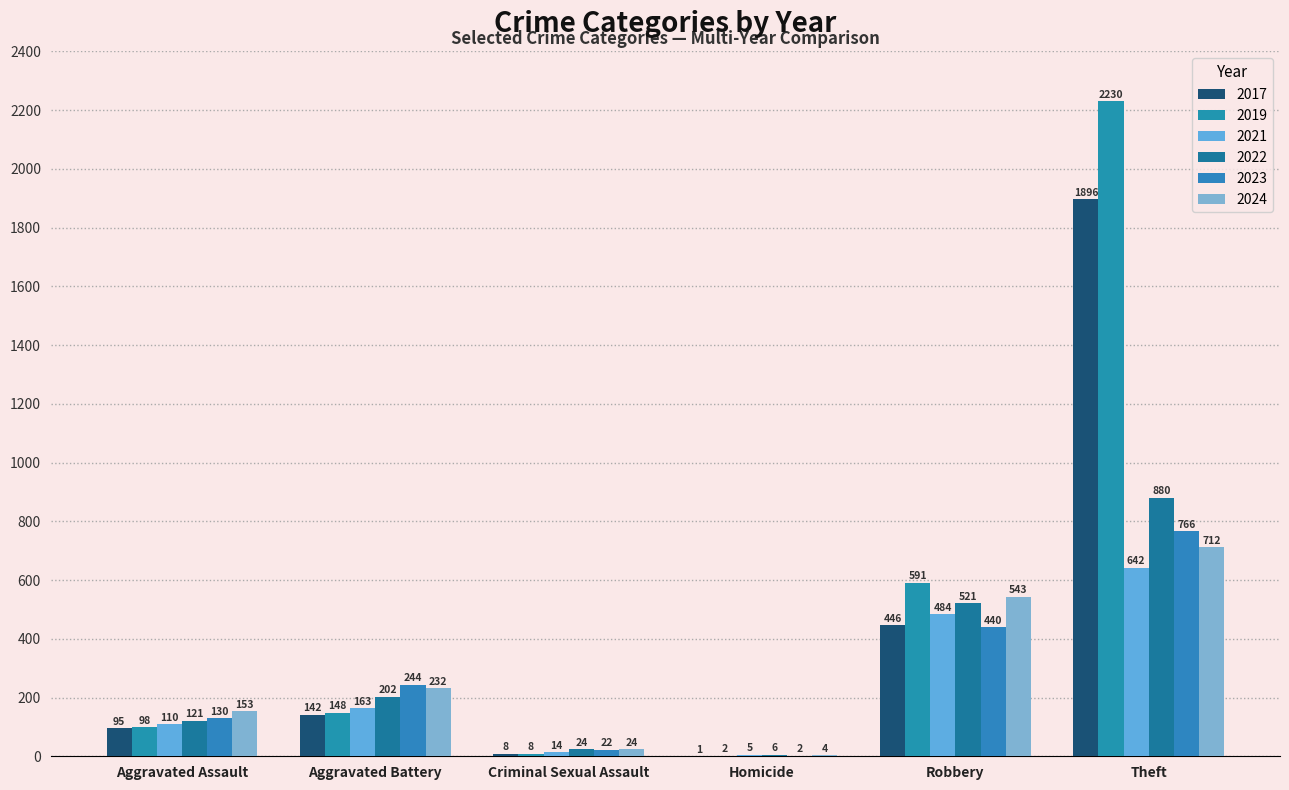

True or false: 2017 has a value of 1 at Homicide.

True